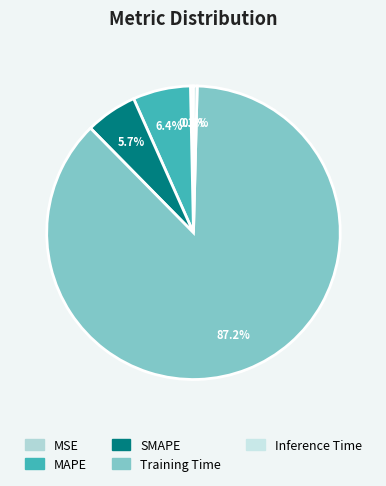

What percentage do Inference Time and Training Time together represent?

87.6%